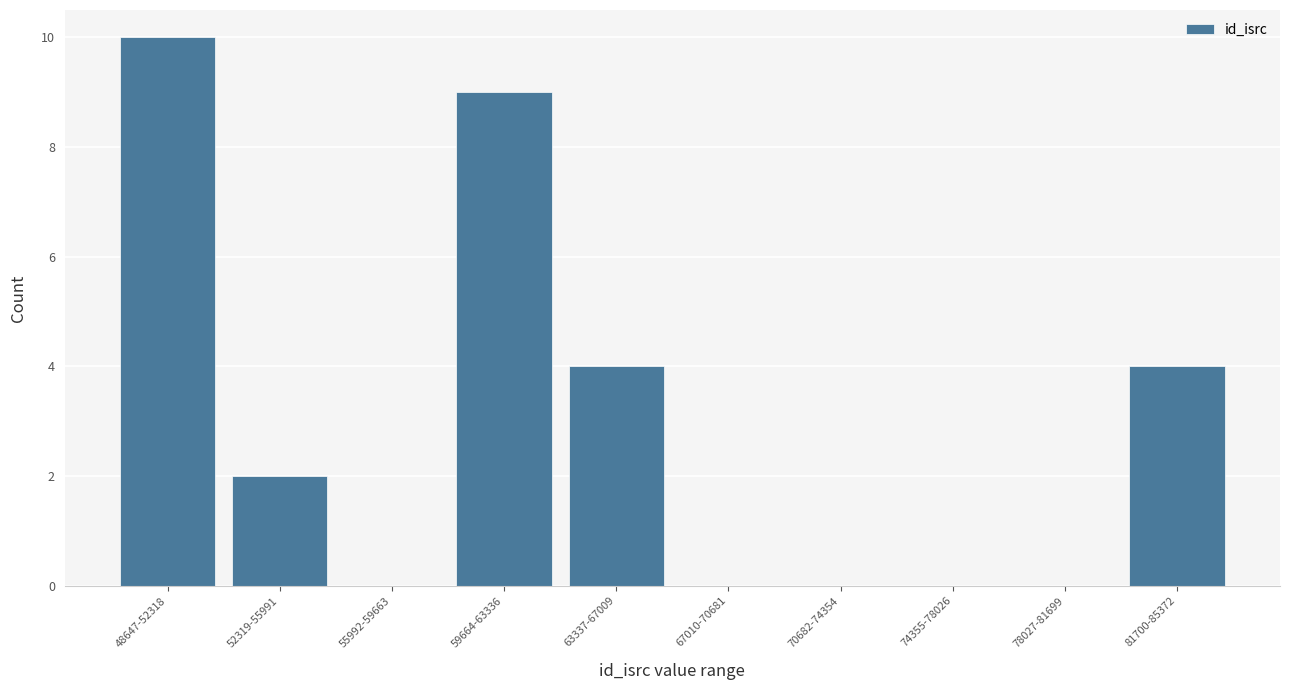

Reading left to right, what are all the values shown in this chart?

48647-52318=10	52319-55991=2	55992-59663=0	59664-63336=9	63337-67009=4	67010-70681=0	70682-74354=0	74355-78026=0	78027-81699=0	81700-85372=4